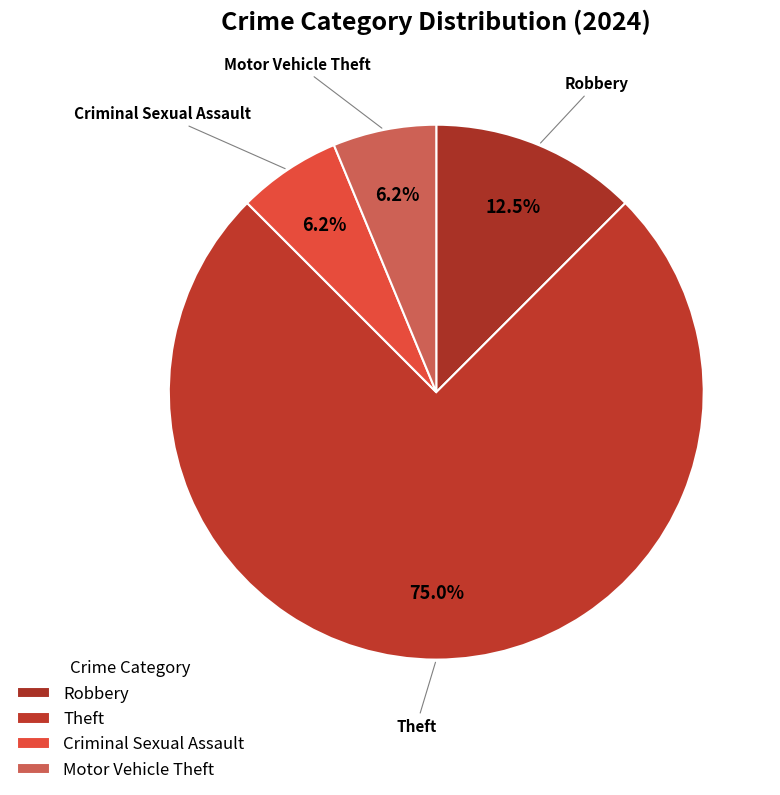

How many slices are in this pie chart?

4